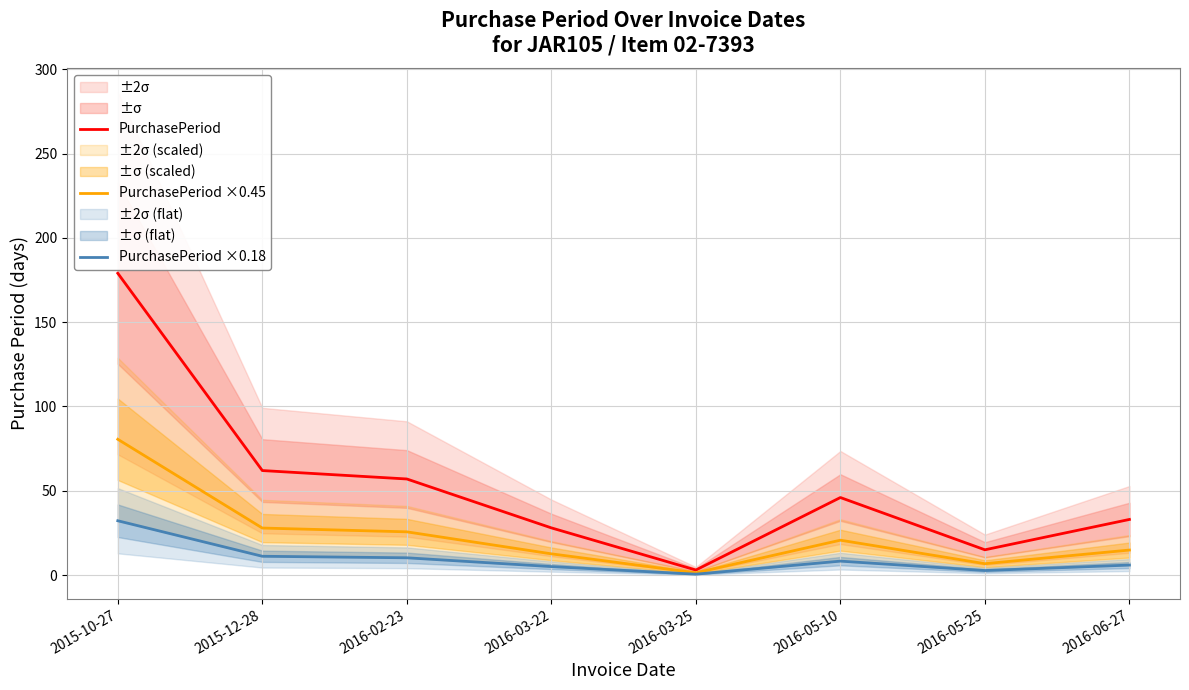

Rank the series by their maximum value, from highest to lowest.

PurchasePeriod, PurchasePeriod ×0.45, PurchasePeriod ×0.18